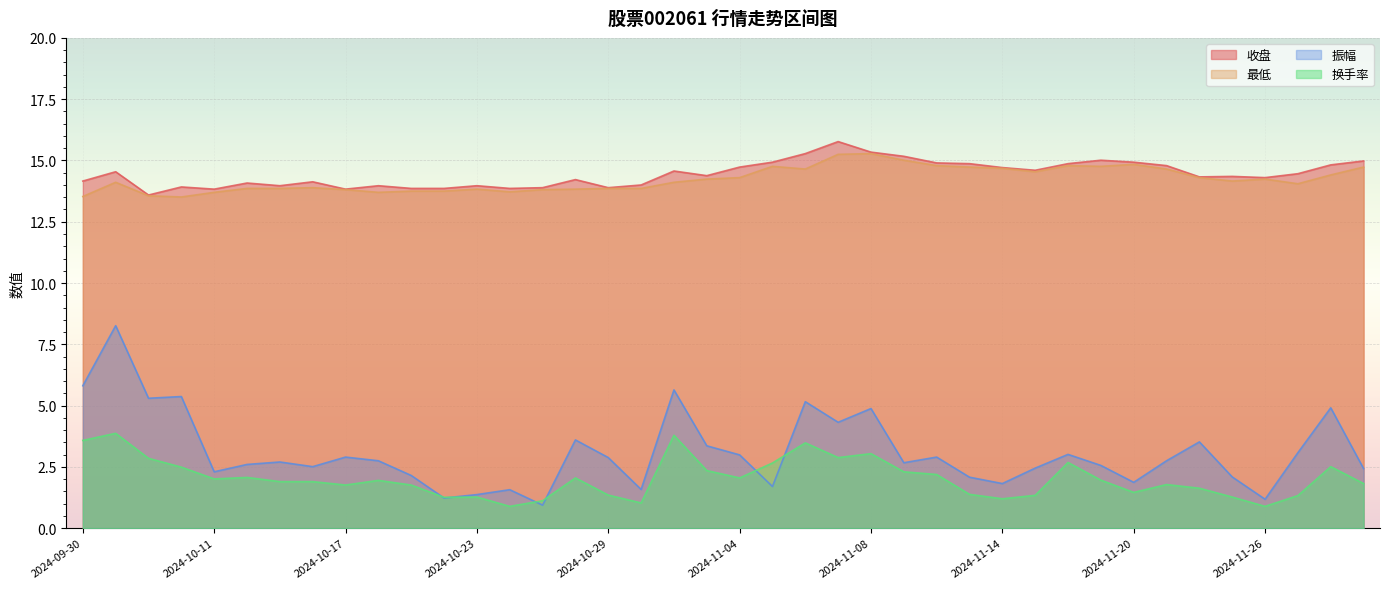

What is the sum of all 收盘 values?

577.7